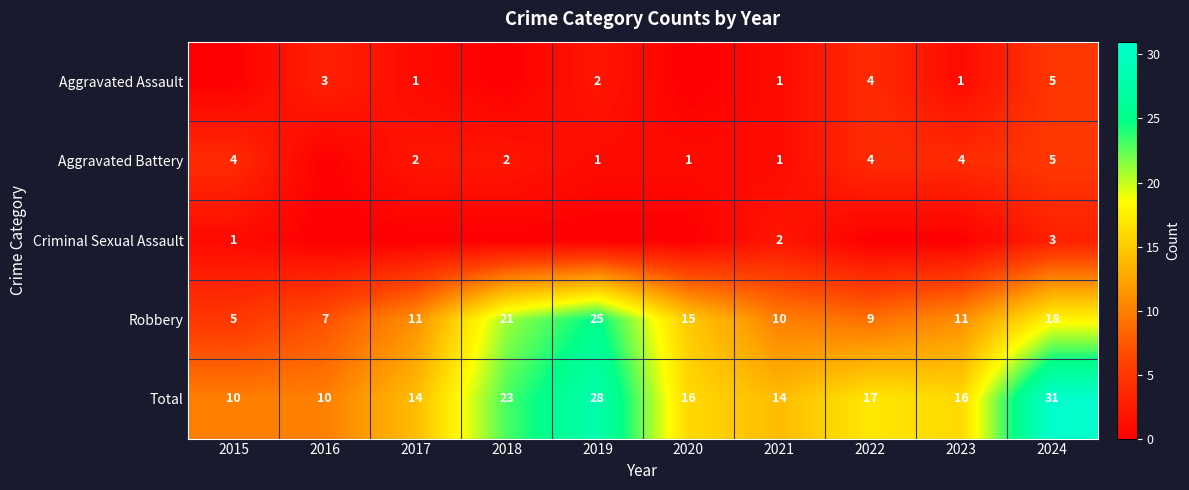

What value does the Total series have at 2016?

10